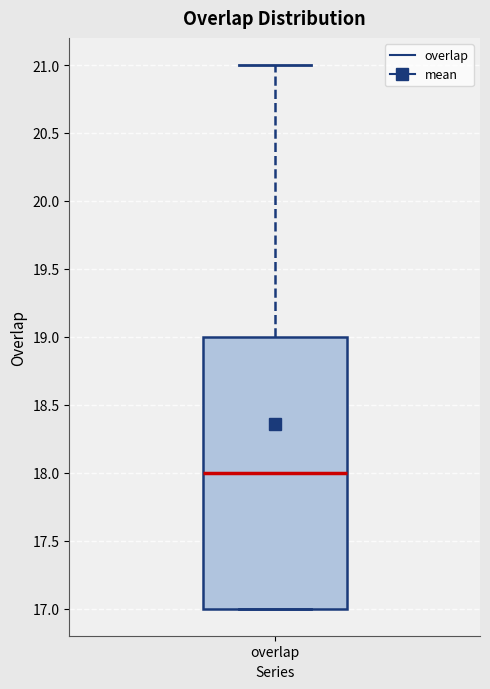

Where does the upper whisker of the box for overlap end on the y-axis? The values are not printed on the chart, so give them approximately, as read against the axis.

21